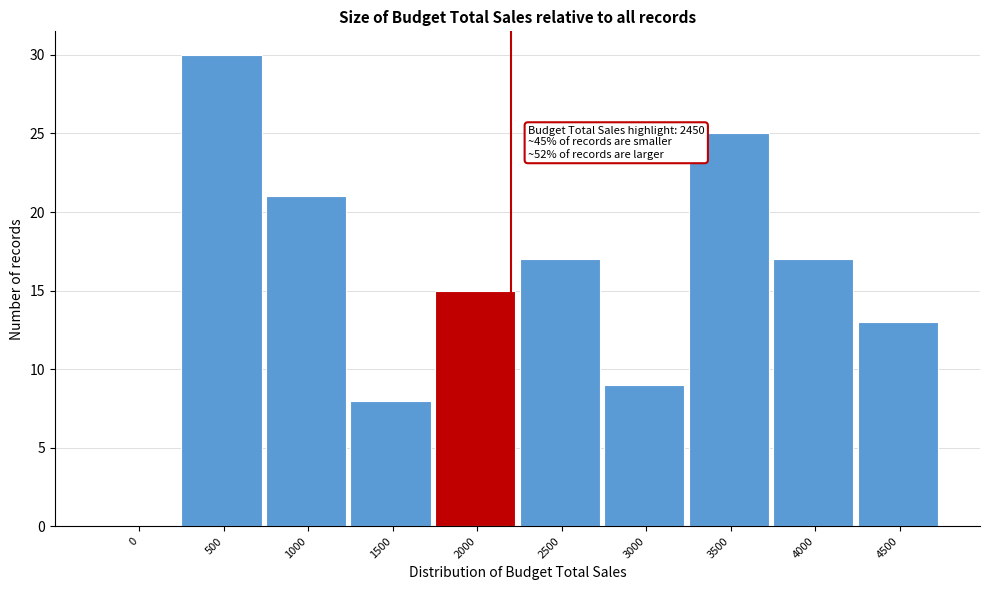

Reading left to right, extract all data points from this chart.

0=0	500=30	1000=21	1500=8	2000=15	2500=17	3000=9	3500=25	4000=17	4500=13